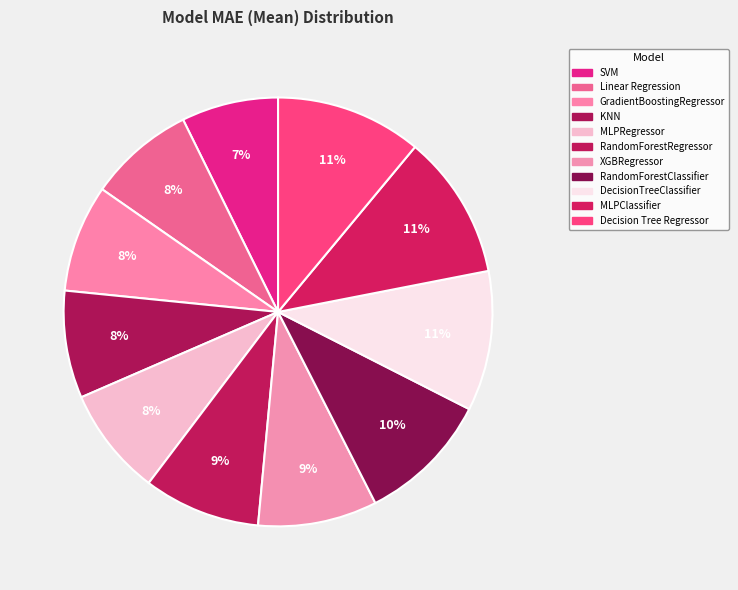

Do SVM and DecisionTreeClassifier together represent more than half of the pie?

No